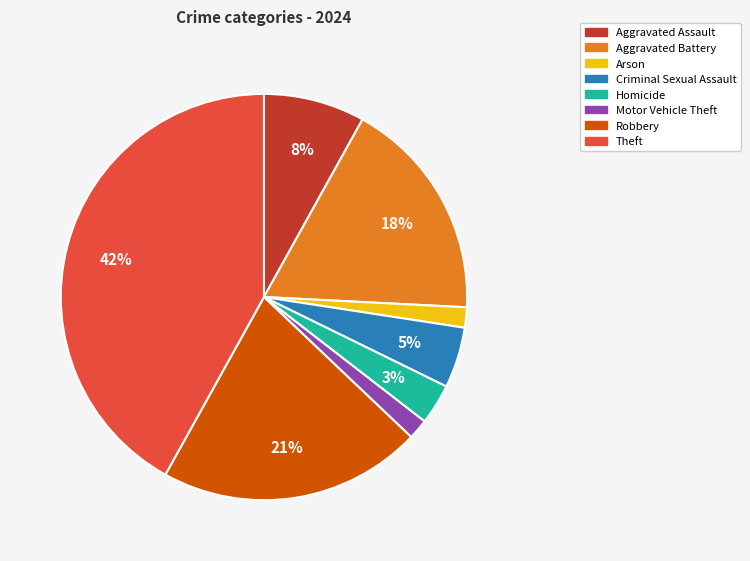

What percentage is the Motor Vehicle Theft slice, to the nearest percent?

2%